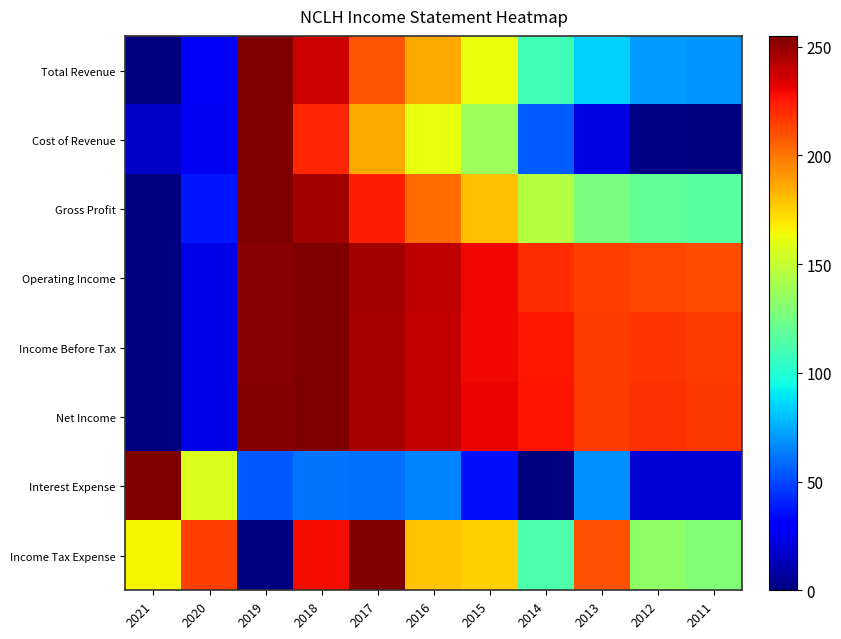

What is the greatest value displayed?

255.0